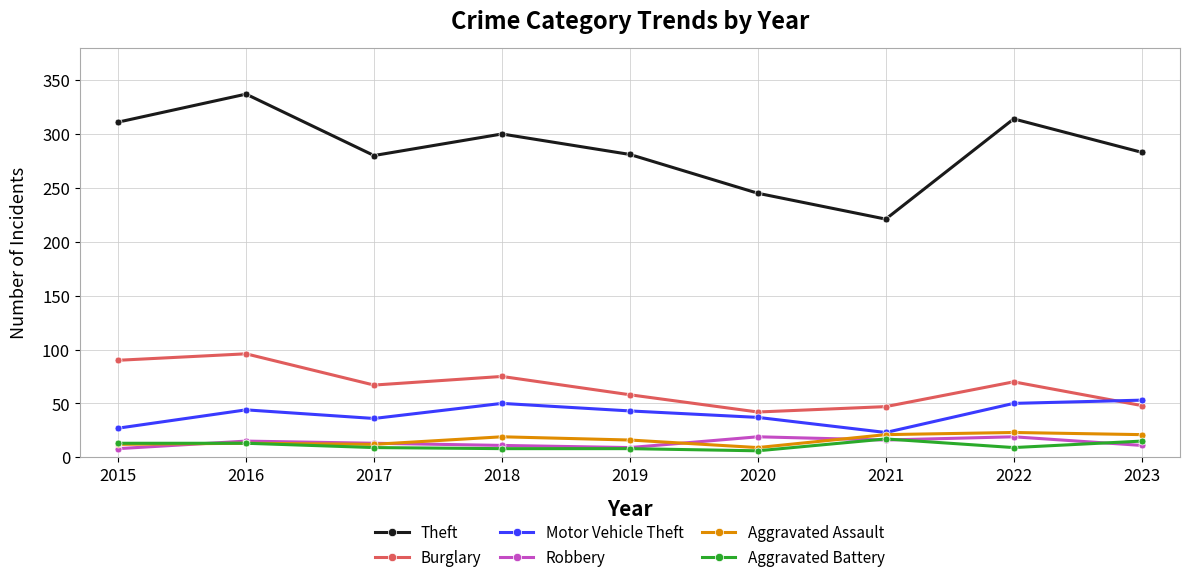

How many lines are shown in the chart?

6